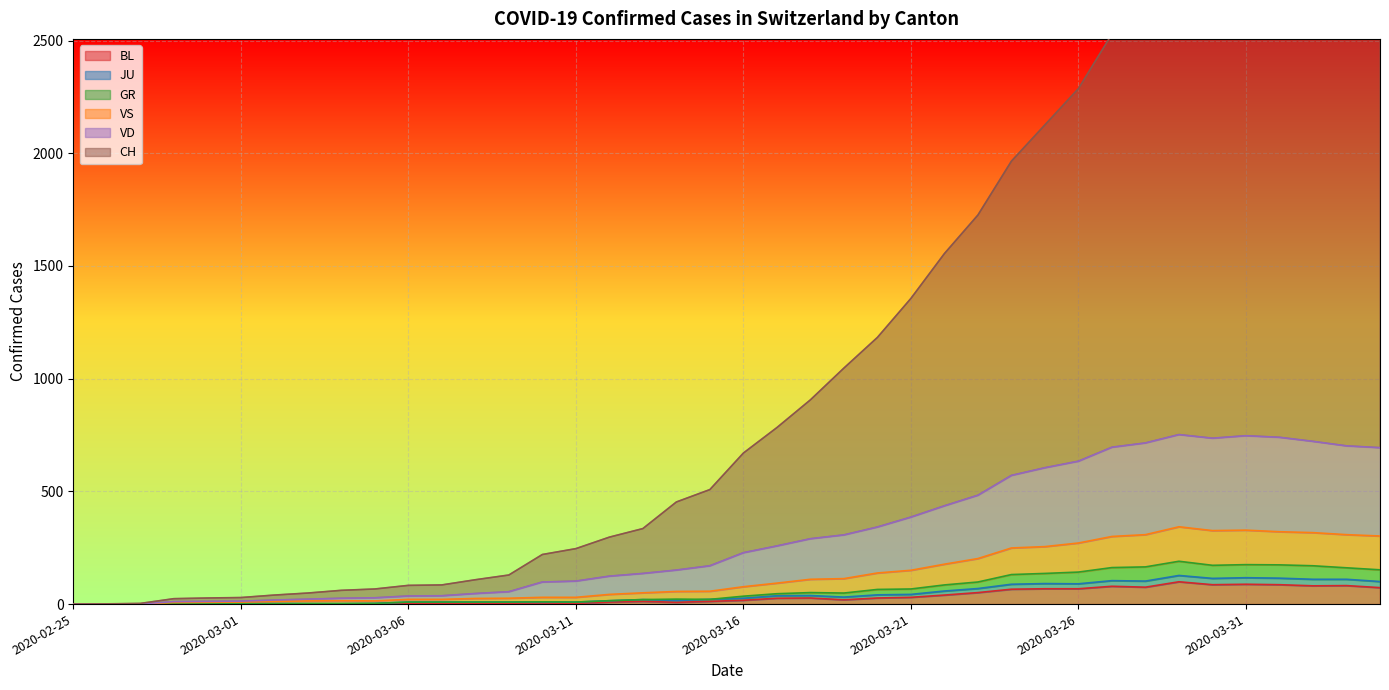

How many lines are shown in the chart?

6